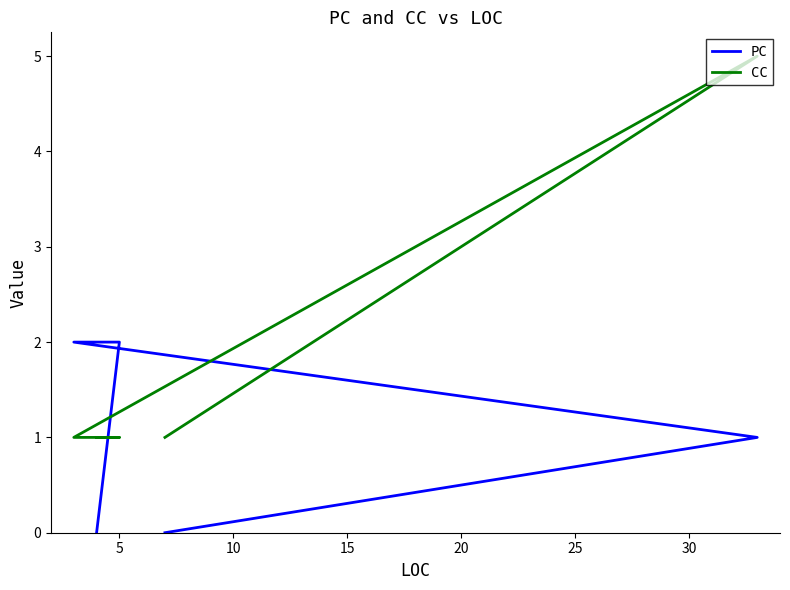

True or false: CC and PC cross at least once.

True